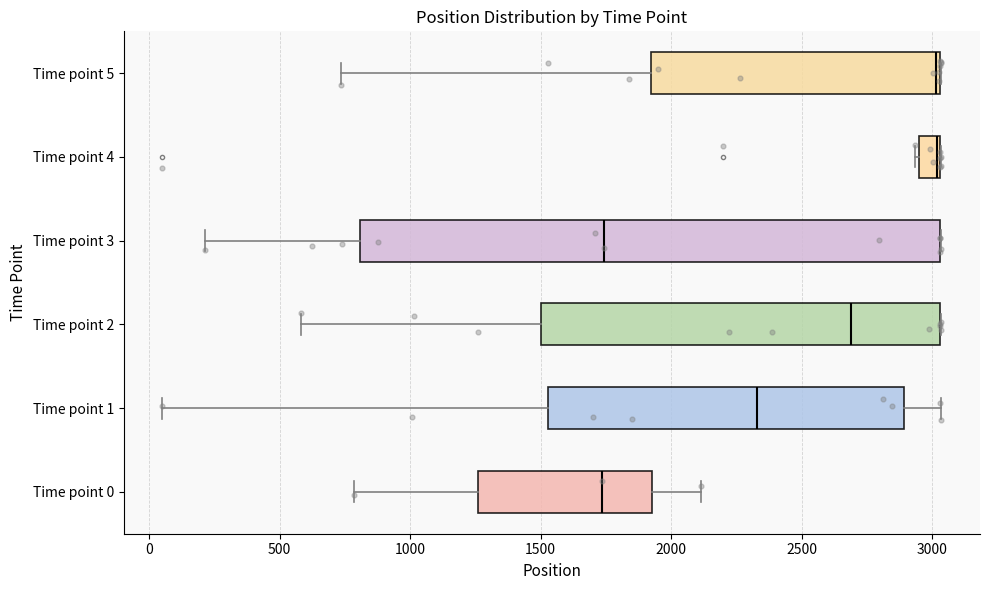

What is the change in value from 0 to 500?

-0.1